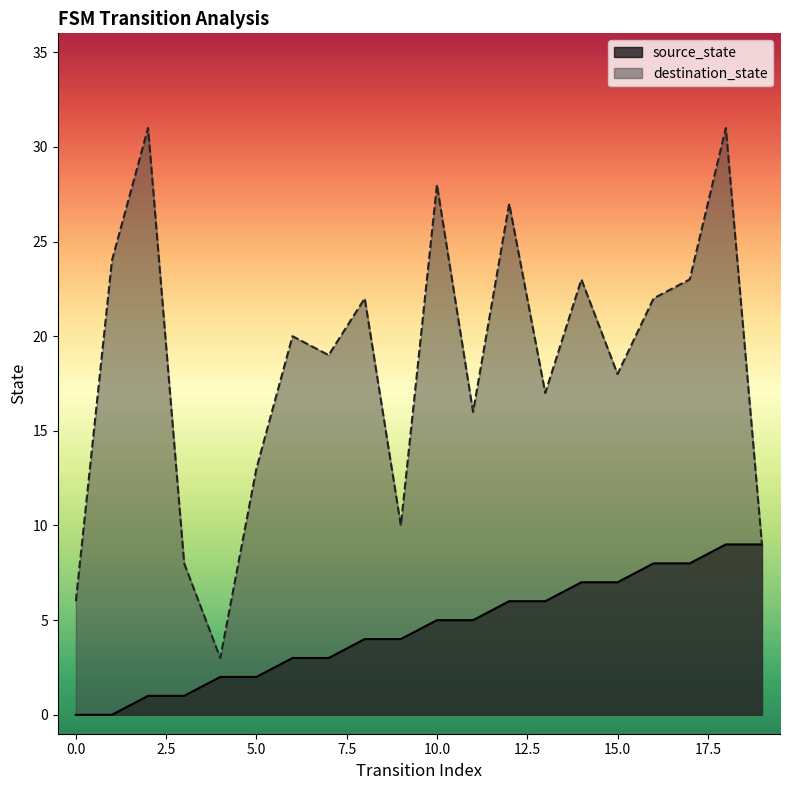

The source_state series shows 3 at 7. True or false?

True